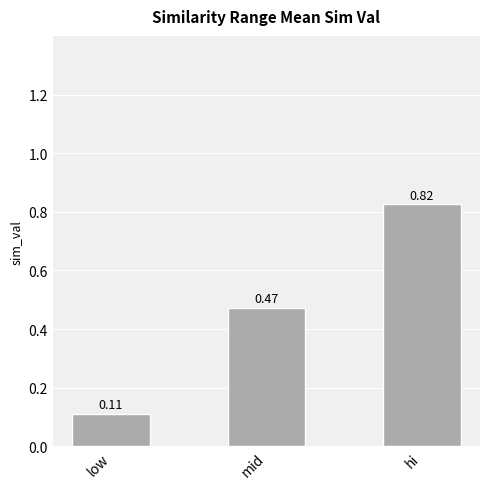

At which category does the chart reach its minimum across all series?

low